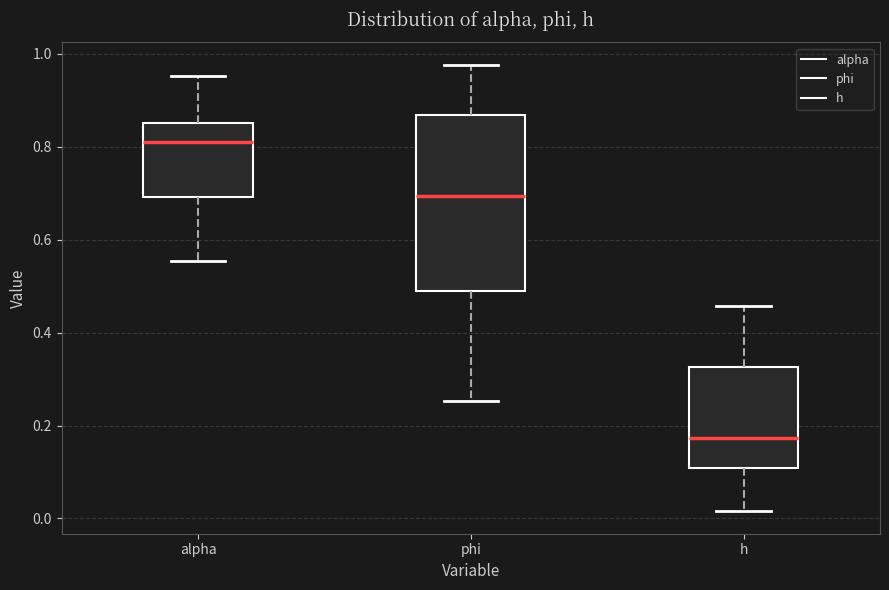

Where is the upper edge of the box for h on the y-axis? The values are not printed on the chart, so give them approximately, as read against the axis.

0.32